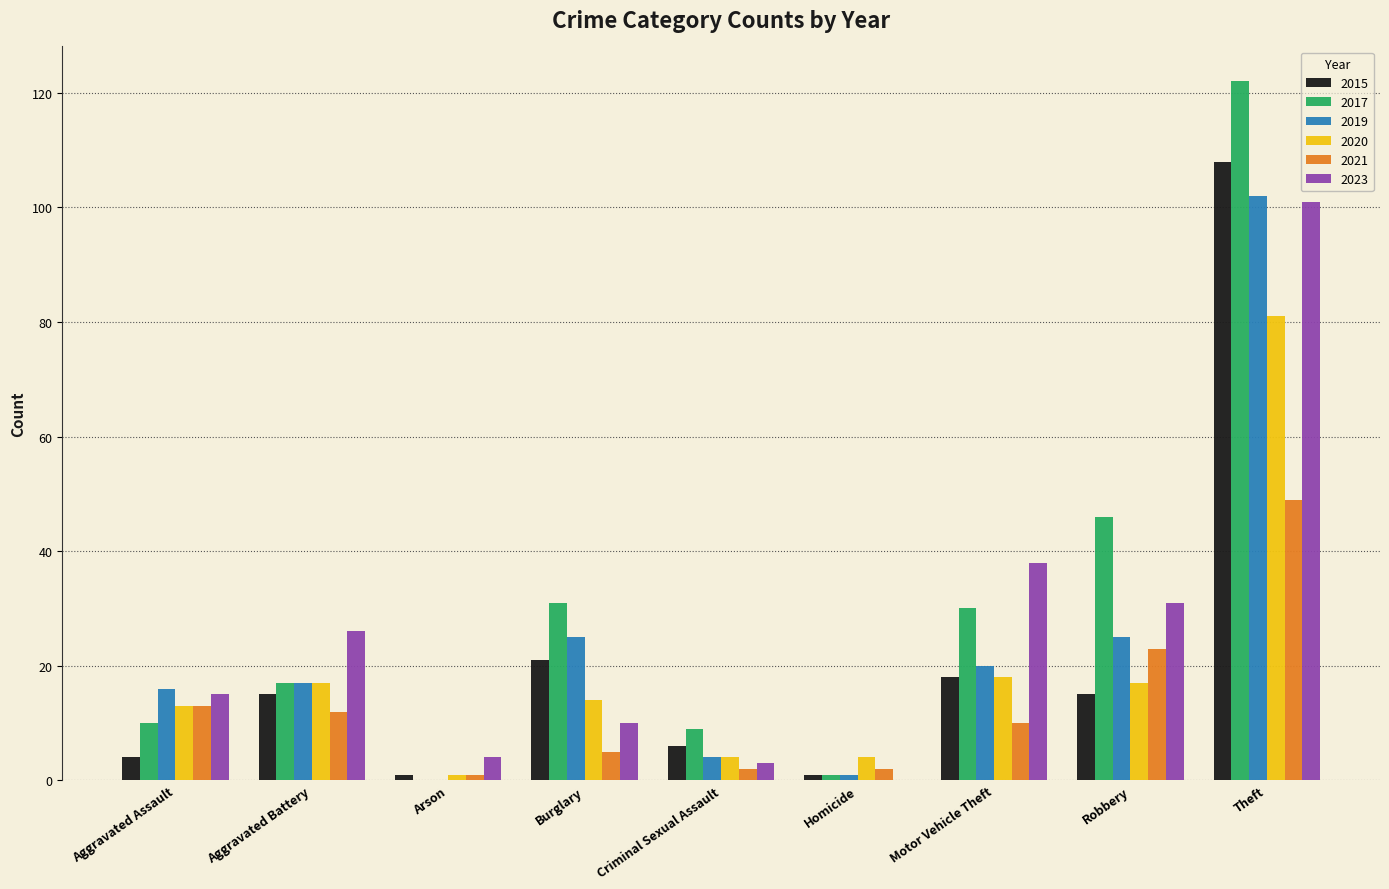

At which label is 2017 closest to 61?

Robbery